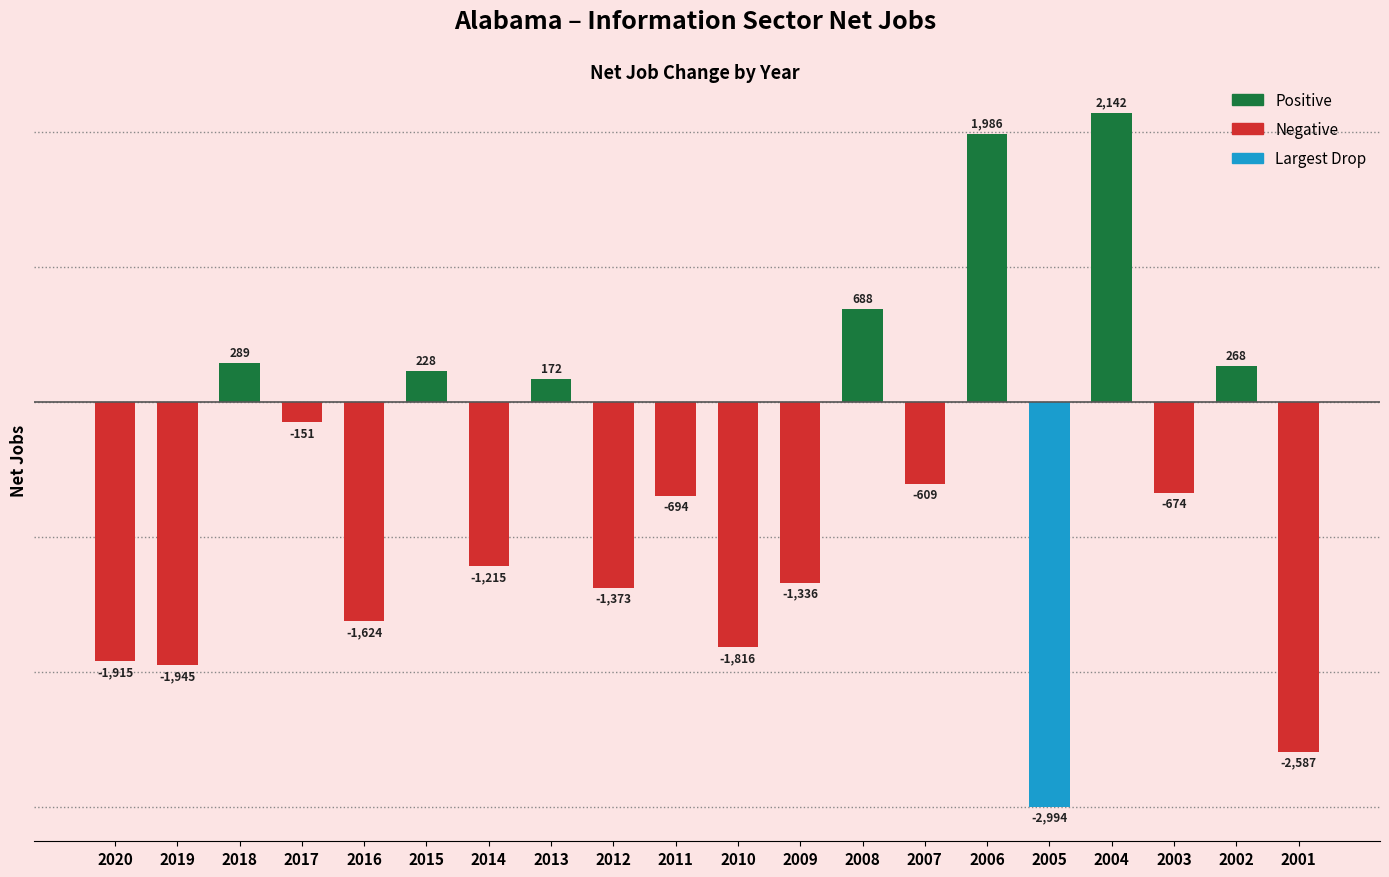

Which has a higher value, Alabama 2007 or Alabama 2003?

Alabama 2007